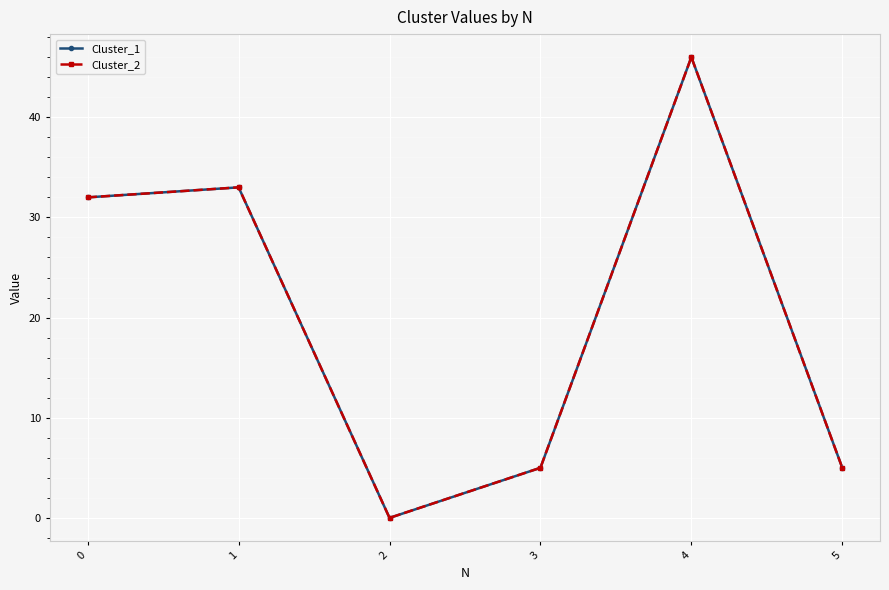

What is the difference between the maximum and minimum values in the Cluster_2 series?

46